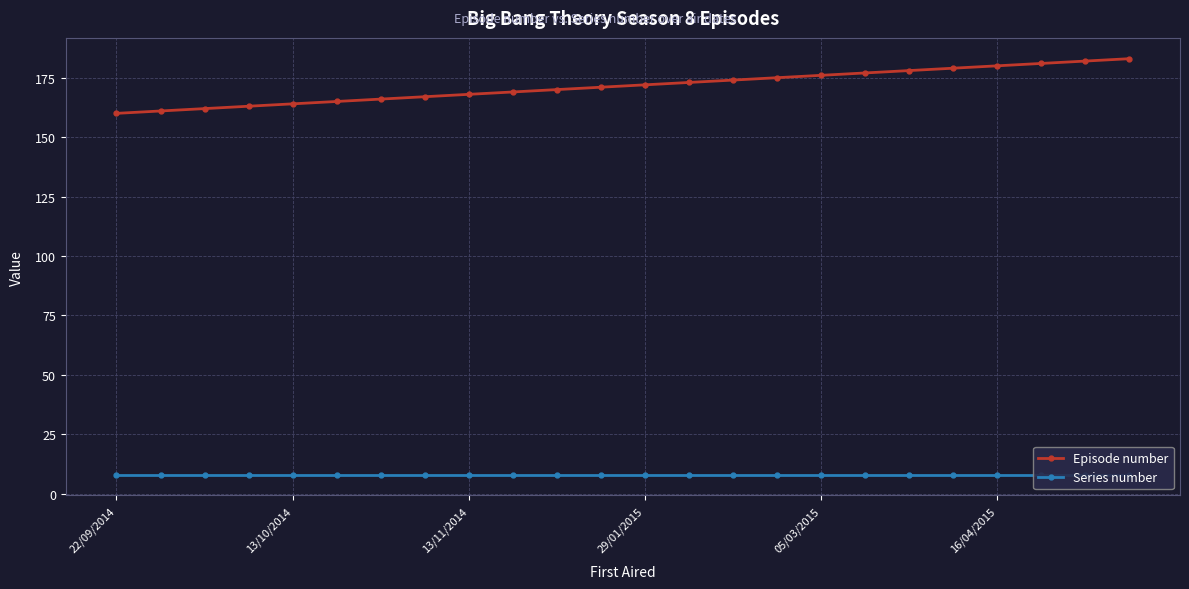

At which category is the sum across all series the highest?

23